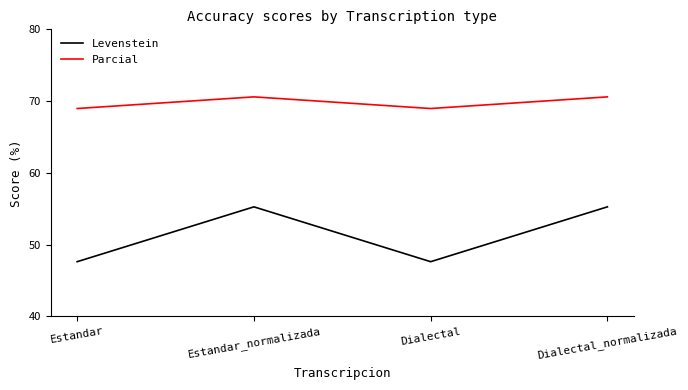

What is the sum of all Levenstein values?

205.8